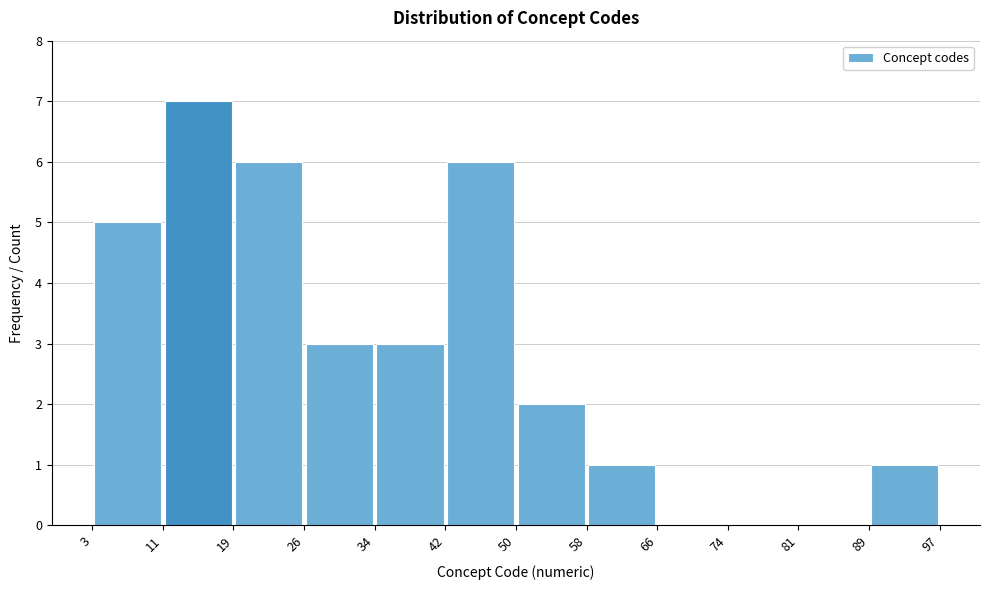

Reading left to right, transcribe this chart: for each bar, give the range it covers on the x-axis and its height. The values are not printed on the chart, so give them approximately, as read against the axis.

3 to 11: 5
11 to 19: 7
19 to 26: 6
26 to 34: 3
34 to 42: 3
42 to 50: 6
50 to 58: 2
58 to 66: 1
66 to 74: 0
74 to 81: 0
81 to 89: 0
89 to 97: 1